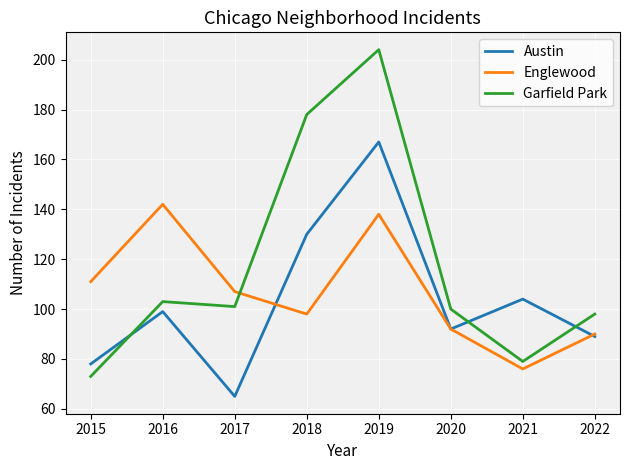

Between which two adjacent categories do Austin and Garfield Park first intersect?

2015 and 2016